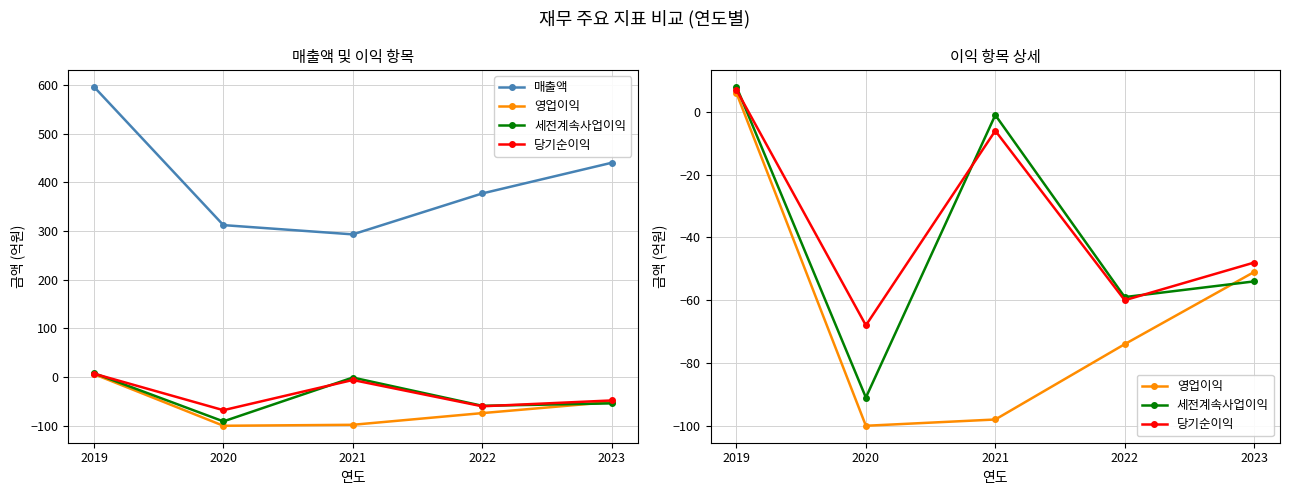

True or false: 당기순이익 and 매출액 cross at least once.

False